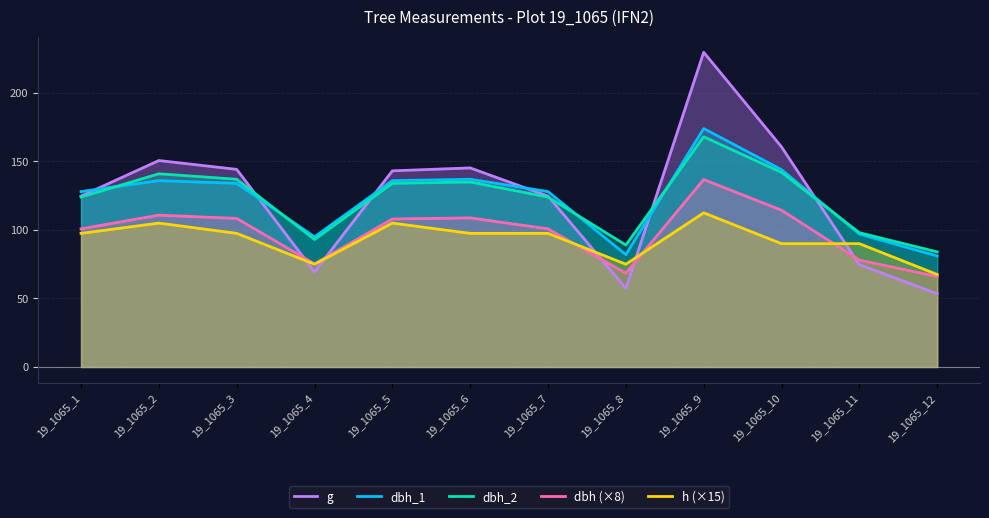

Is the value of g at 19_1065_4 greater than the value of dbh_1 at 19_1065_11?

No